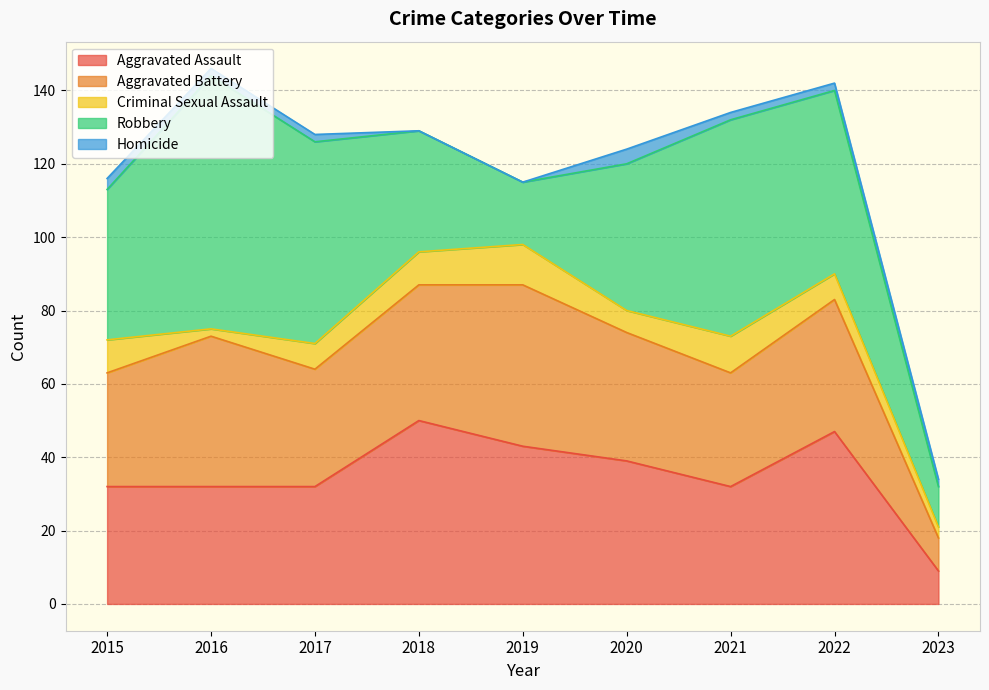

What is the minimum value for Aggravated Assault?

9